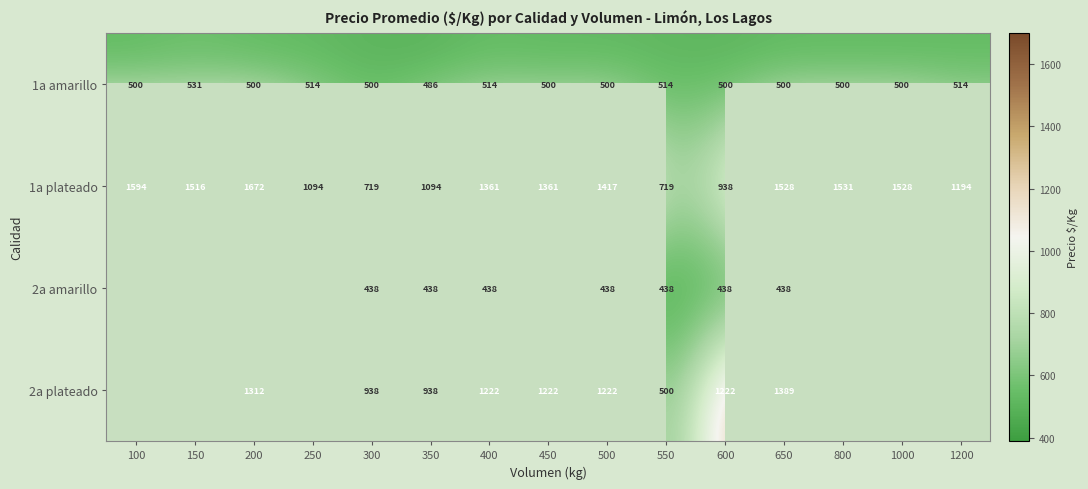

What is the sum of the 2a plateado values at 200 and 350?

2250